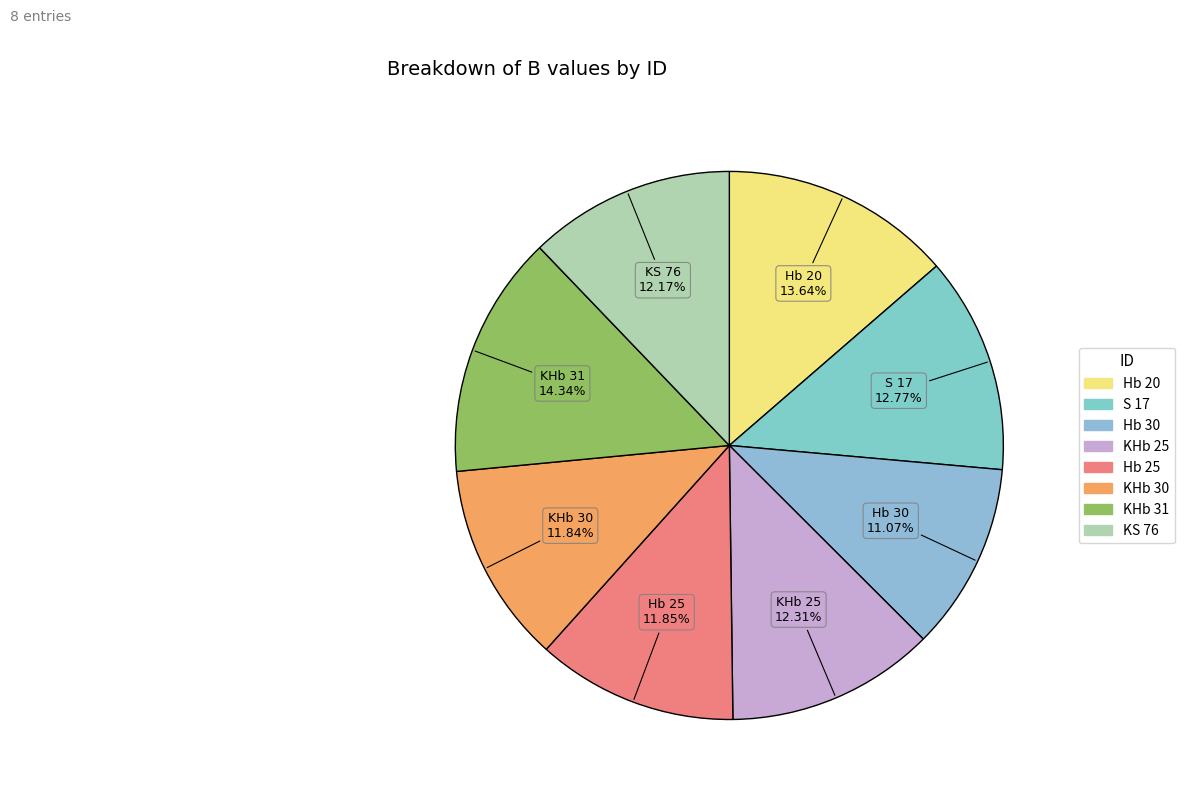

Between KS 76 and S 17, which is larger?

S 17